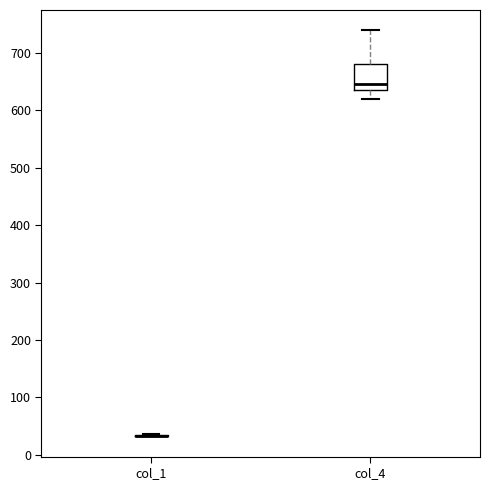

Reading left to right, read every box against the y-axis: the position of its median line, the range the box covers, and the ends of its whiskers. The values are not printed on the chart, so give them approximately, as read against the axis.

col_1: box collapsed to a line at 30, whiskers 30 to 40
col_4: median 650, box 640 to 680, whiskers 620 to 740